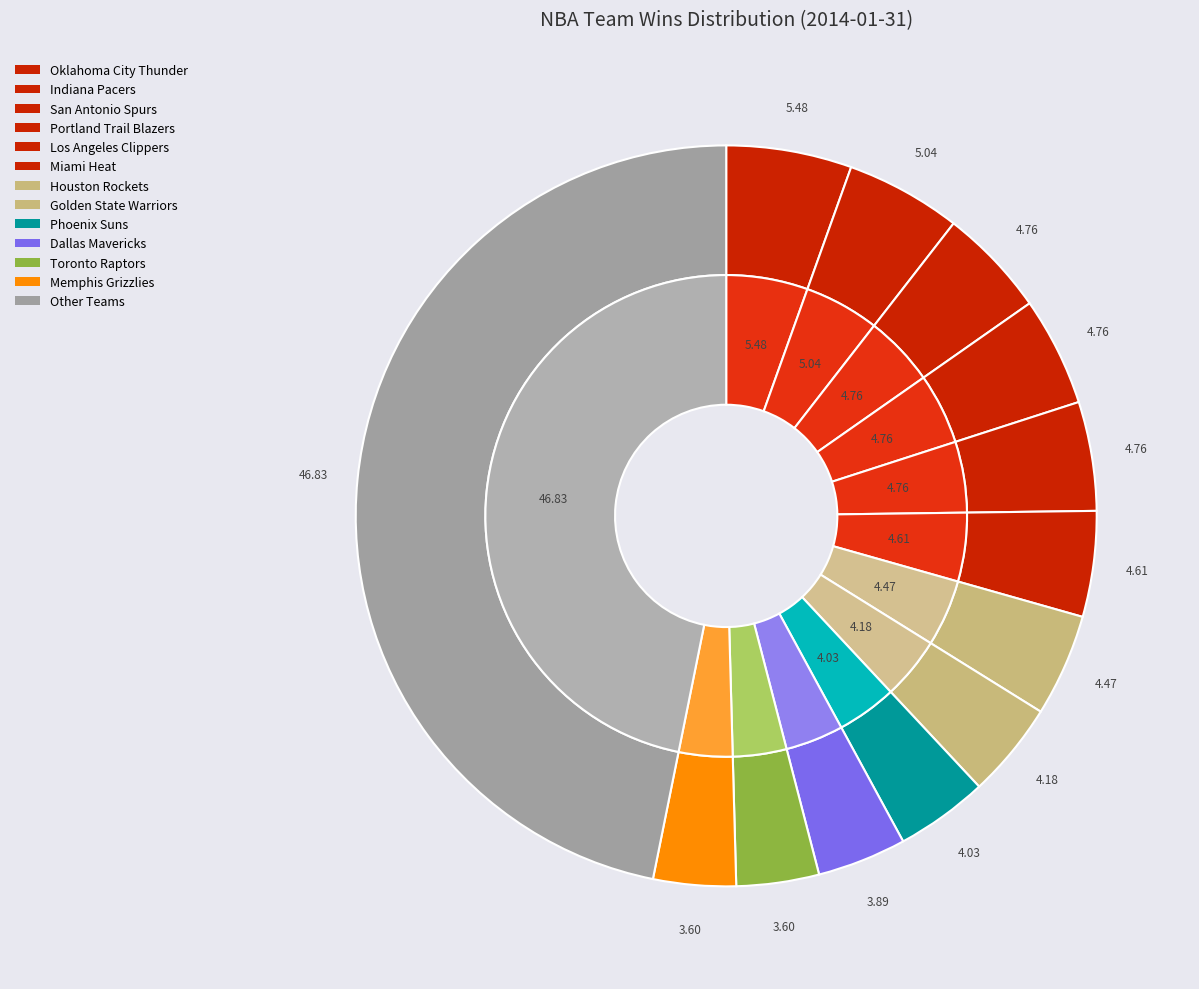

To the nearest percent, what portion does Phoenix Suns represent?

4%